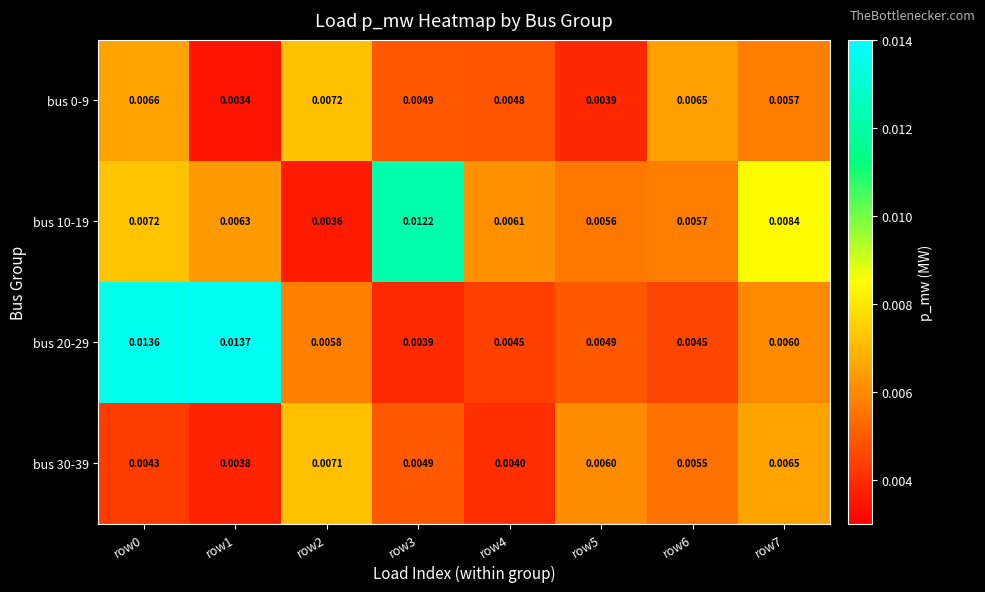

Is the value of bus 10-19 at row7 greater than the value of bus 20-29 at row2?

Yes